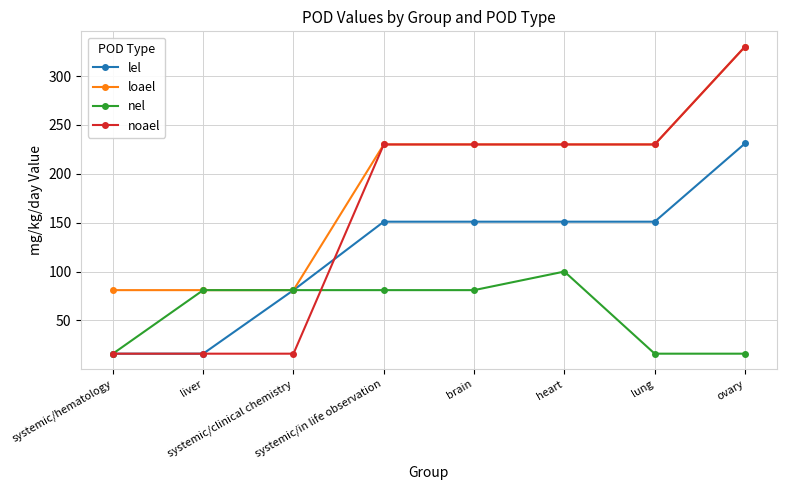

Count the lel values in the range 81 to 151.

5